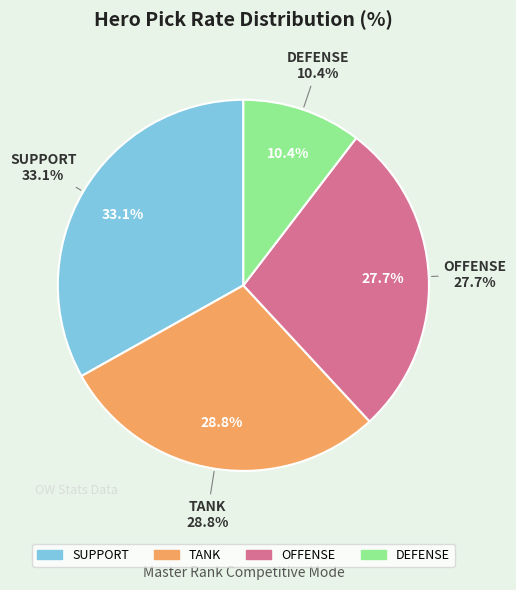

The McCree slice represents 1% of the pie. True or false?

False